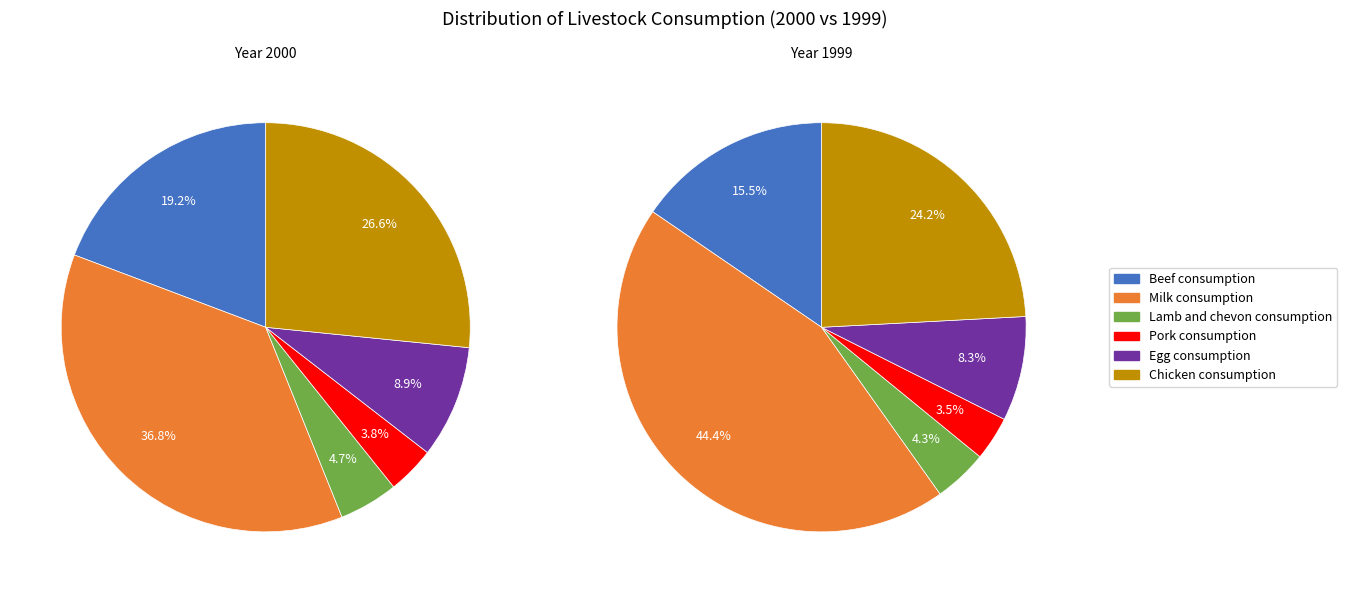

To the nearest percent, what is the difference between the largest and smallest slice percentages?

33%